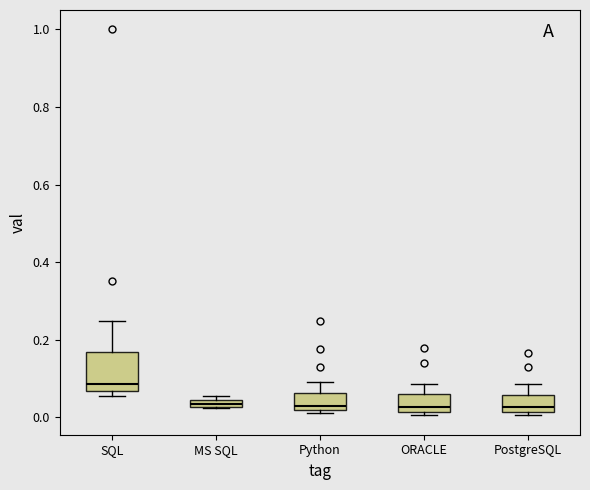

Where is the upper edge of the box for MS SQL on the y-axis? The values are not printed on the chart, so give them approximately, as read against the axis.

0.04